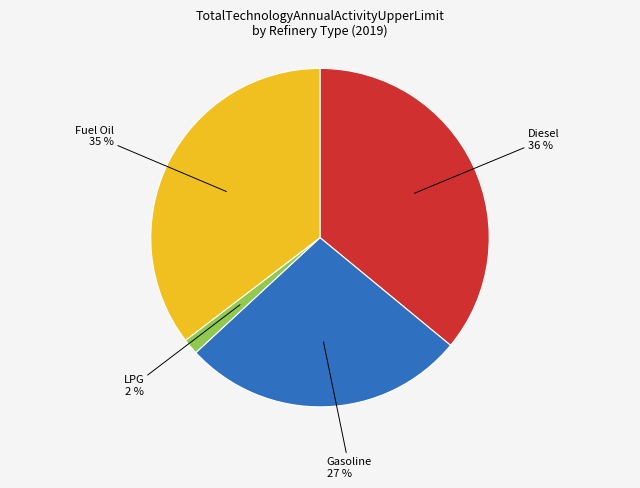

To the nearest percent, what is the average slice percentage?

25%